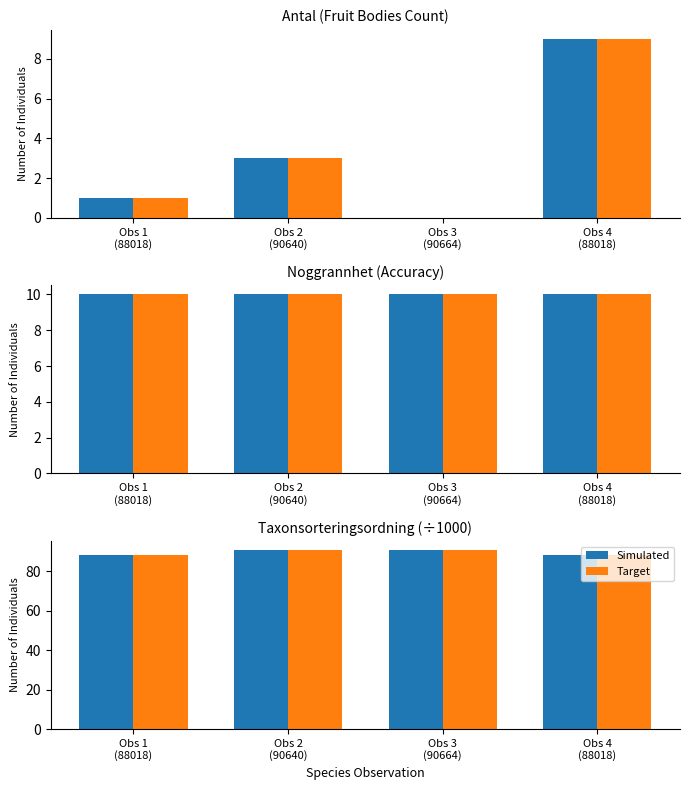

How many values in the Target series exceed 90?

2